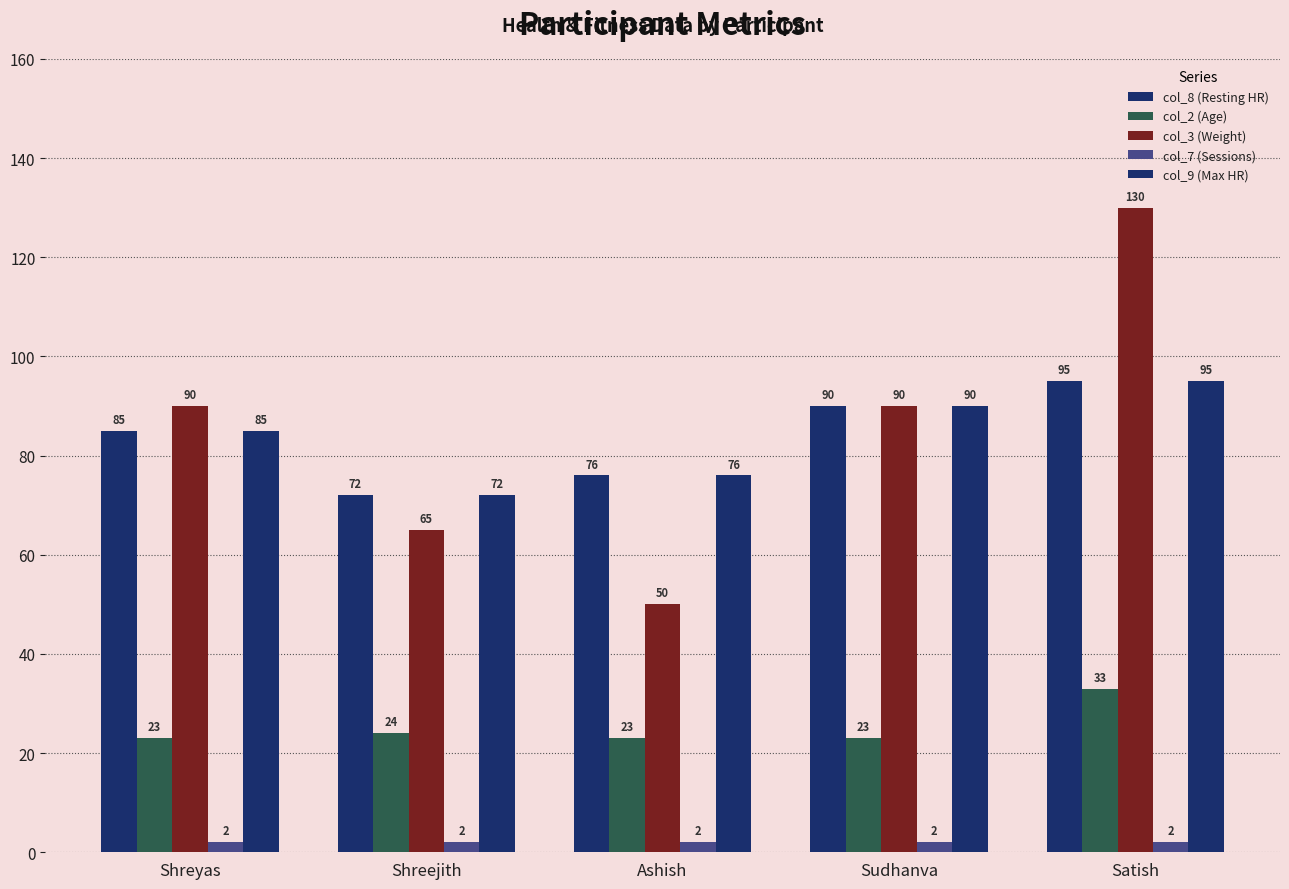

What is the value of the col_9 (Max HR) bar at the 4th from the left?

90